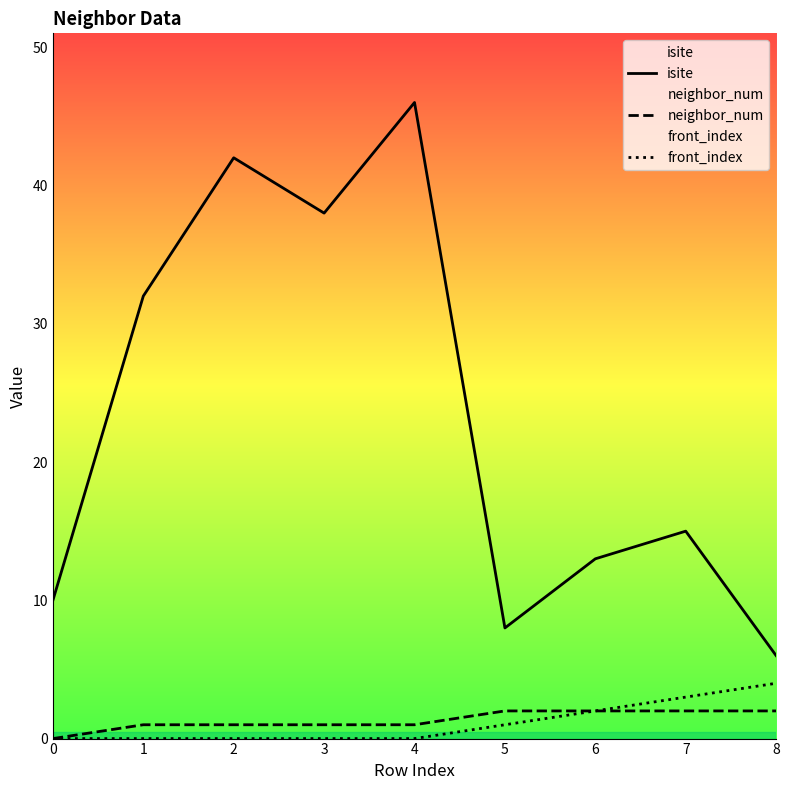

Between 0 and 2, which series saw the biggest shift?

isite